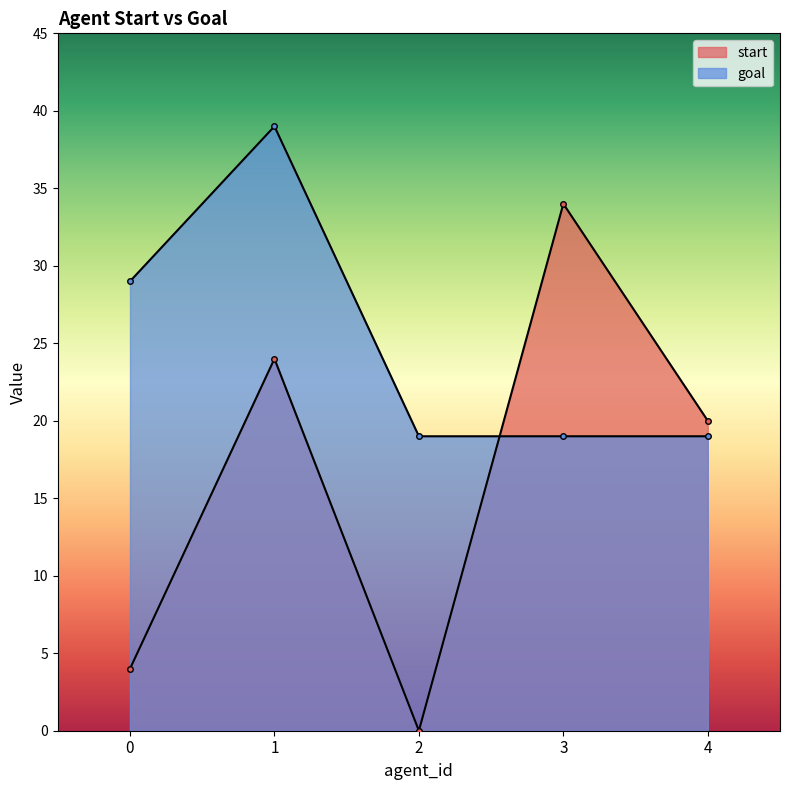

Rank the categories by goal value from lowest to highest.

2, 3, 4, 0, 1